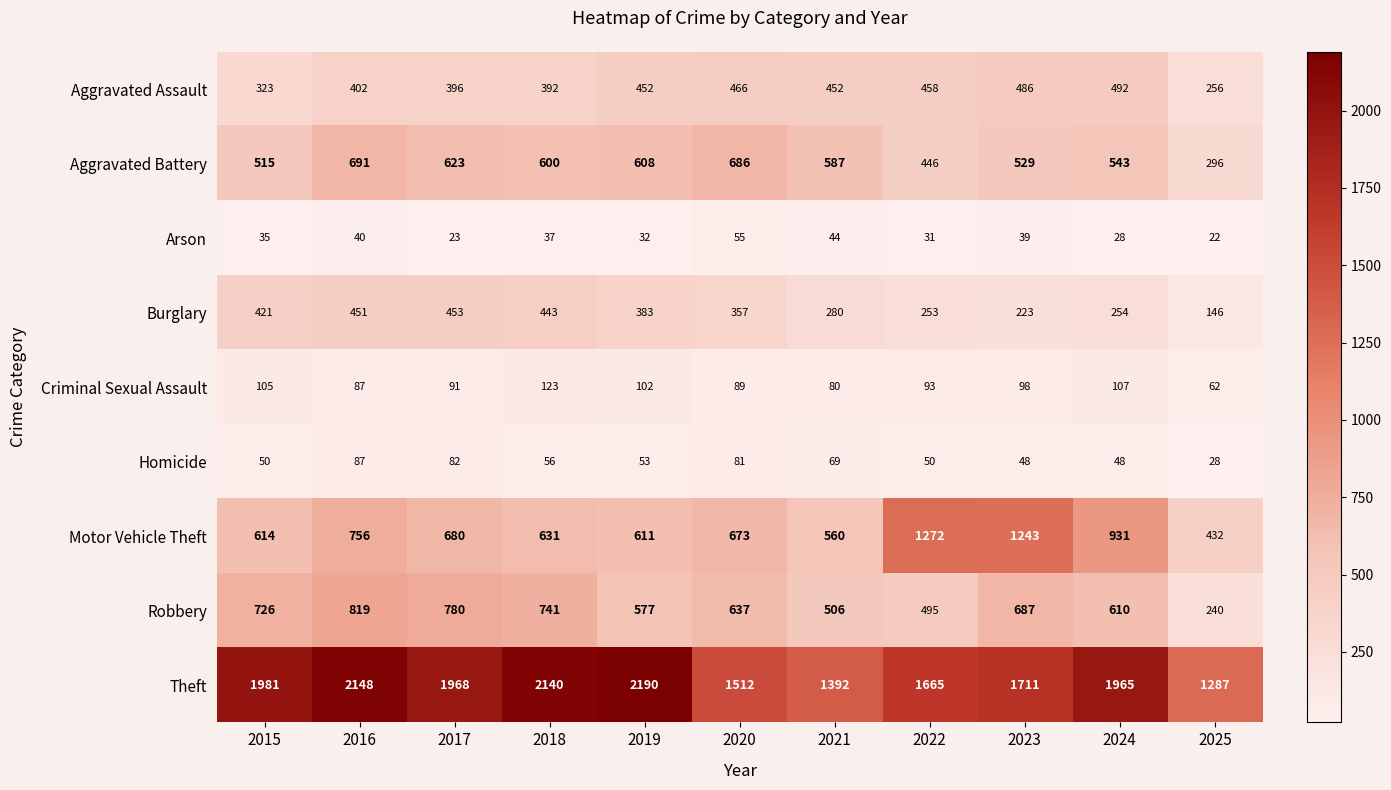

What is the difference between the maximum and minimum values in the Aggravated Assault series?

236